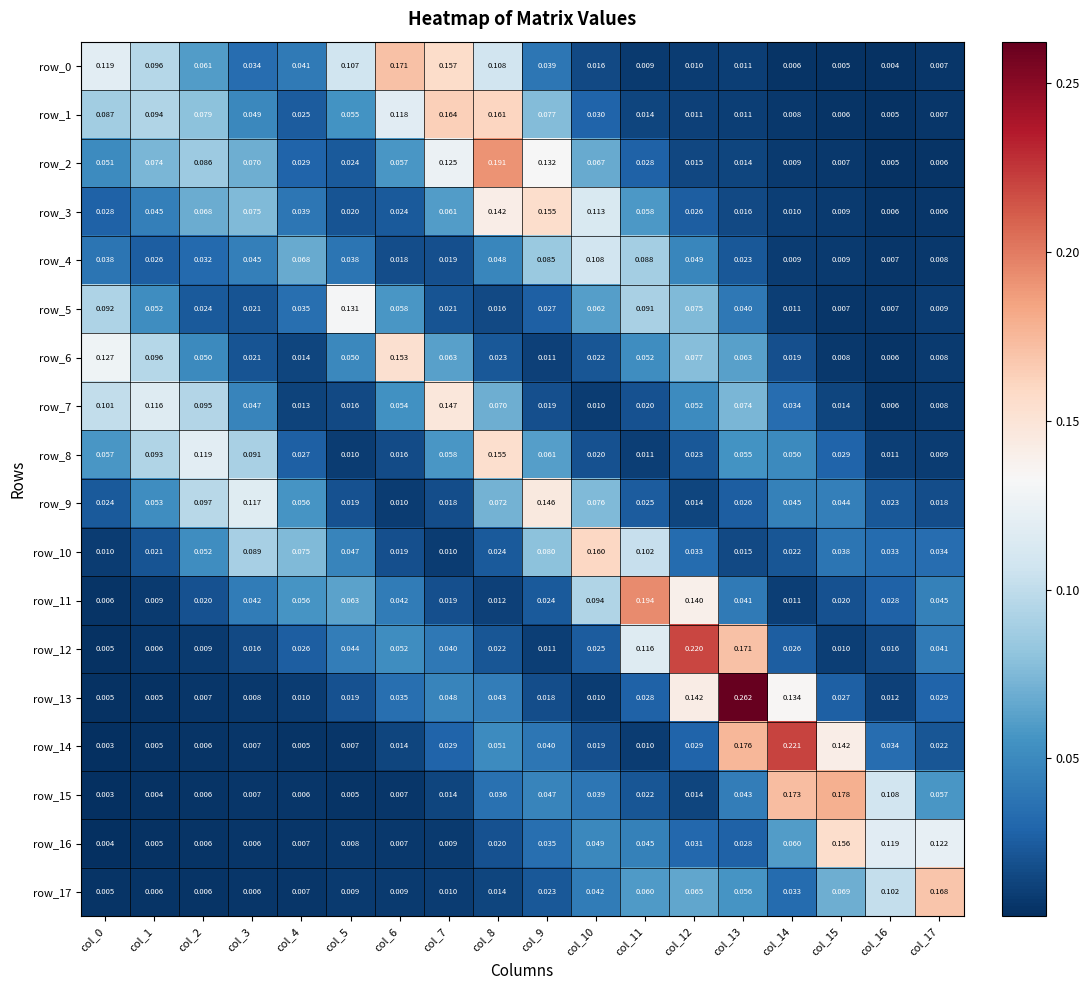

At which label does row_1 reach its minimum?

col_16